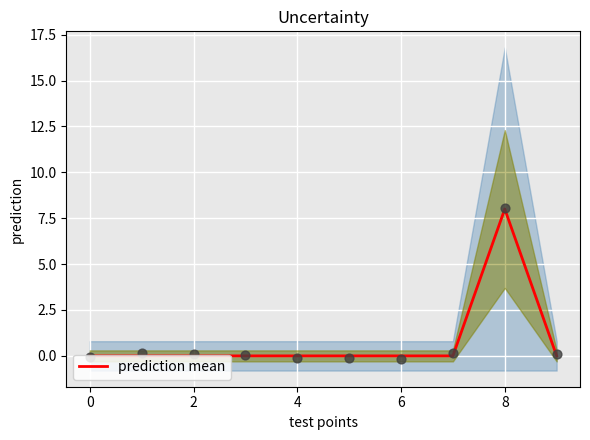

Between 2 and 9, which is larger?

2